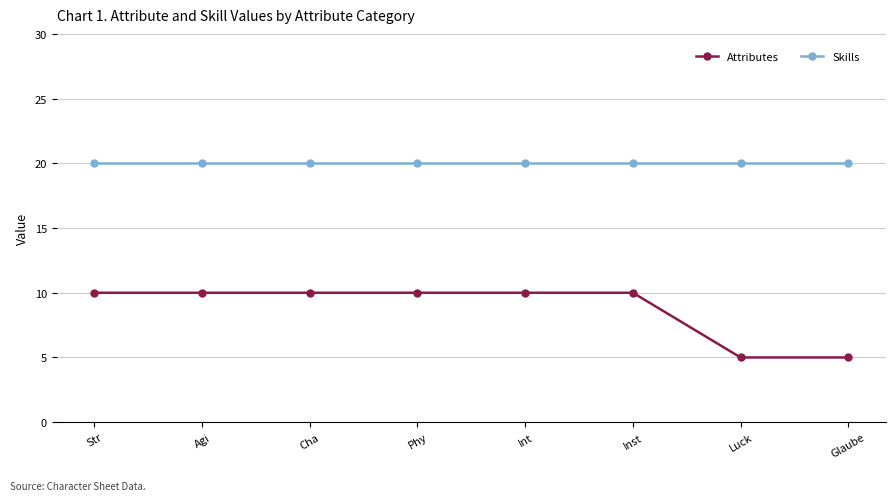

What is the spread (max minus min) of values at Inst?

10